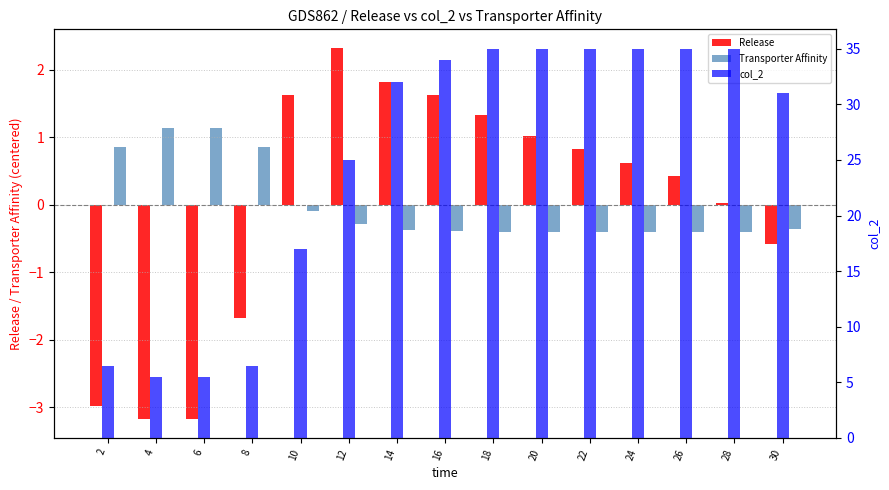

Which has a higher value, 30 or 2?

30